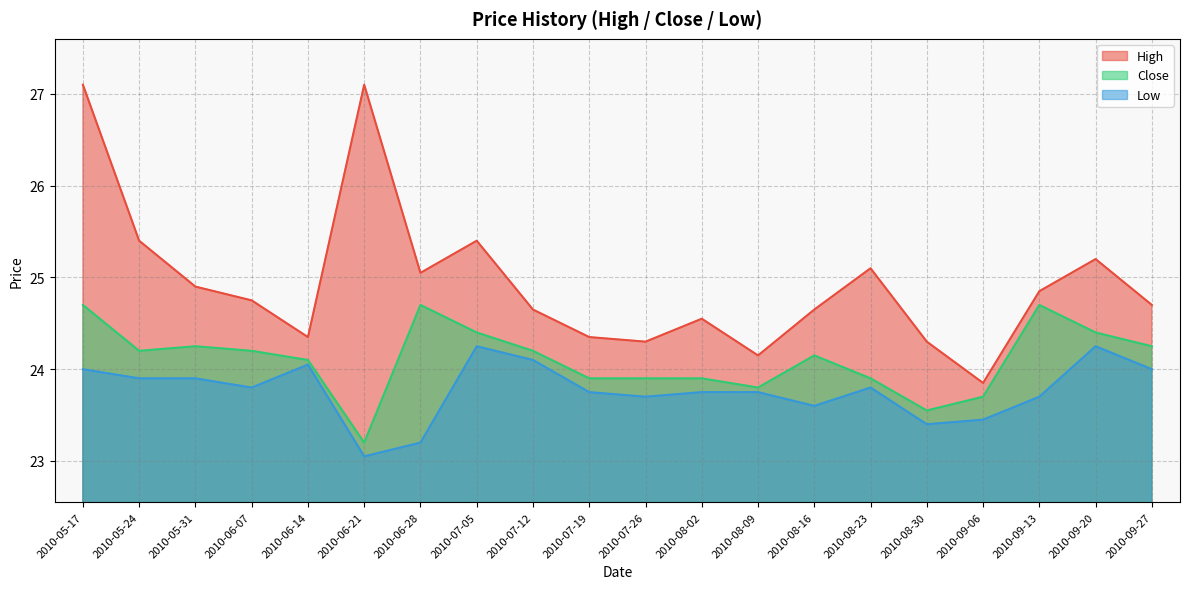

What is the label of the 5th point from the right?

2010-08-30